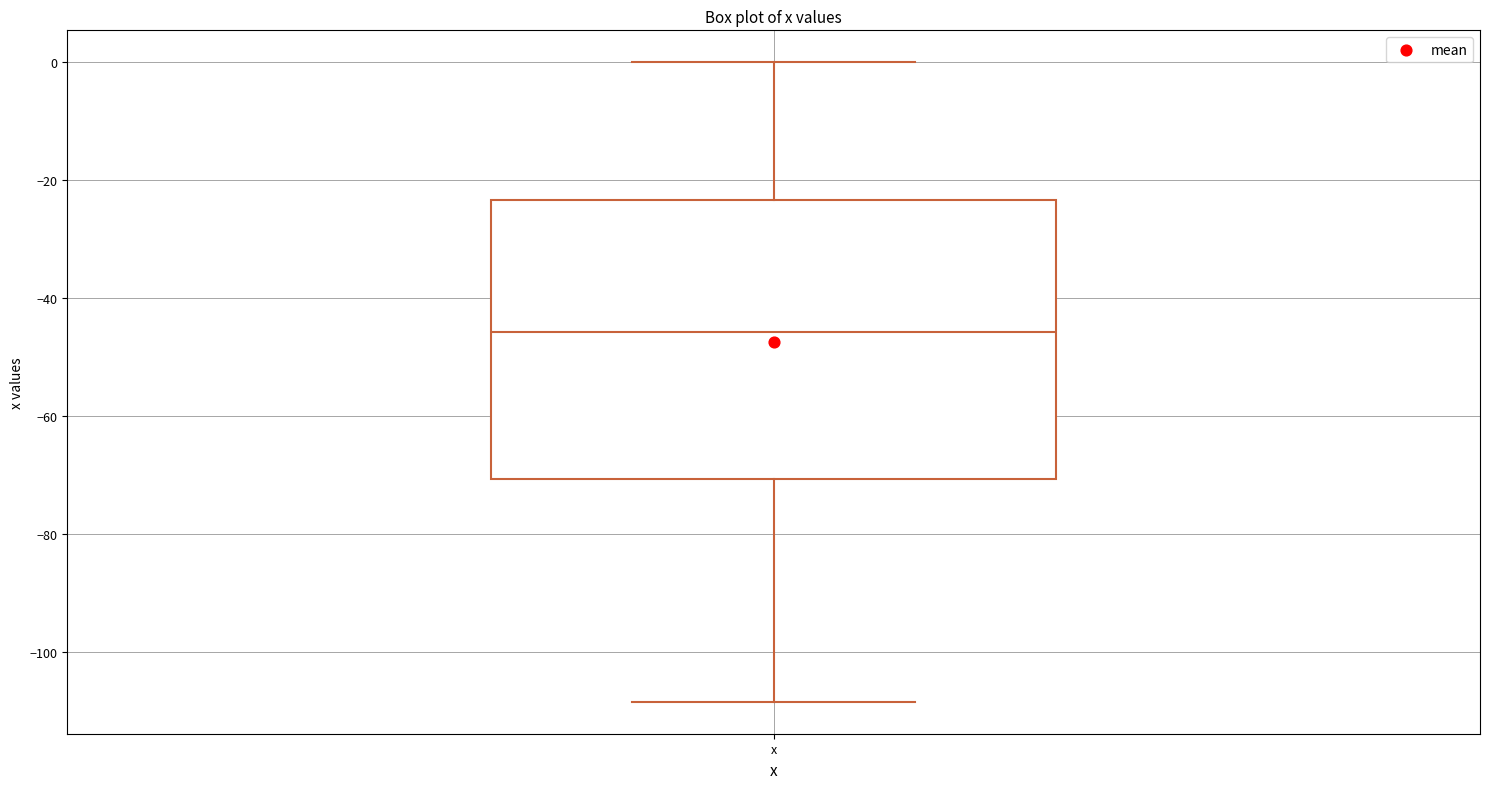

Where is the lower edge of the box for x on the y-axis? The values are not printed on the chart, so give them approximately, as read against the axis.

-70